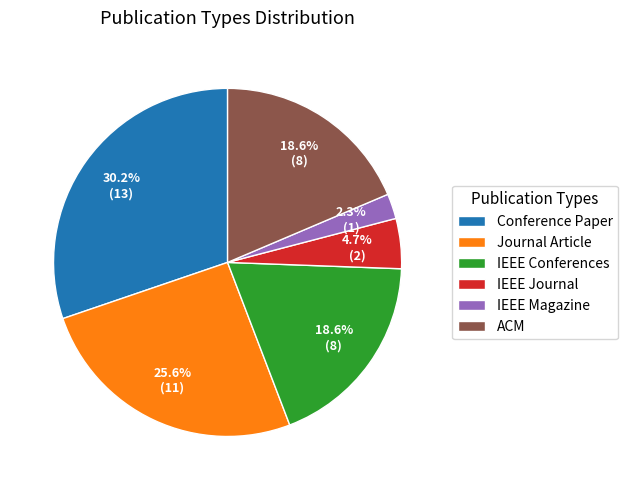

To the nearest percent, what is the difference between the largest and smallest slice percentages?

28%